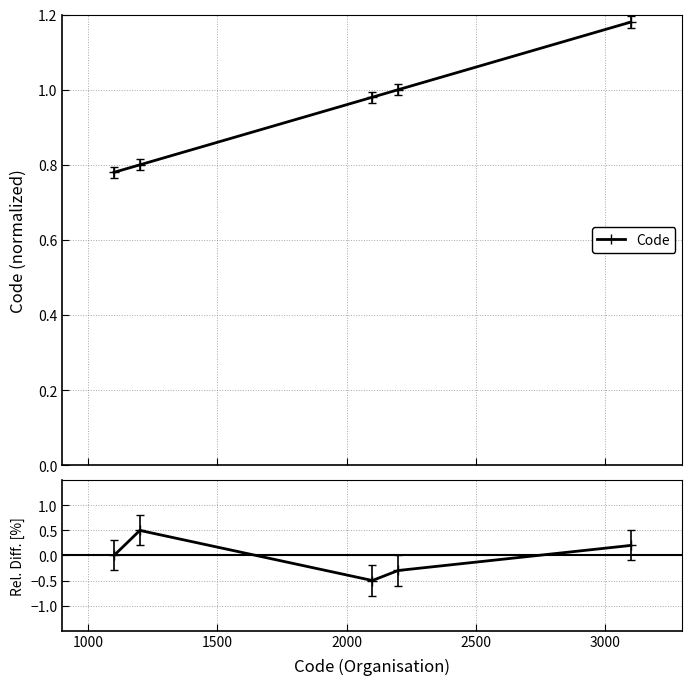

How many values are between 0 and 1?

3